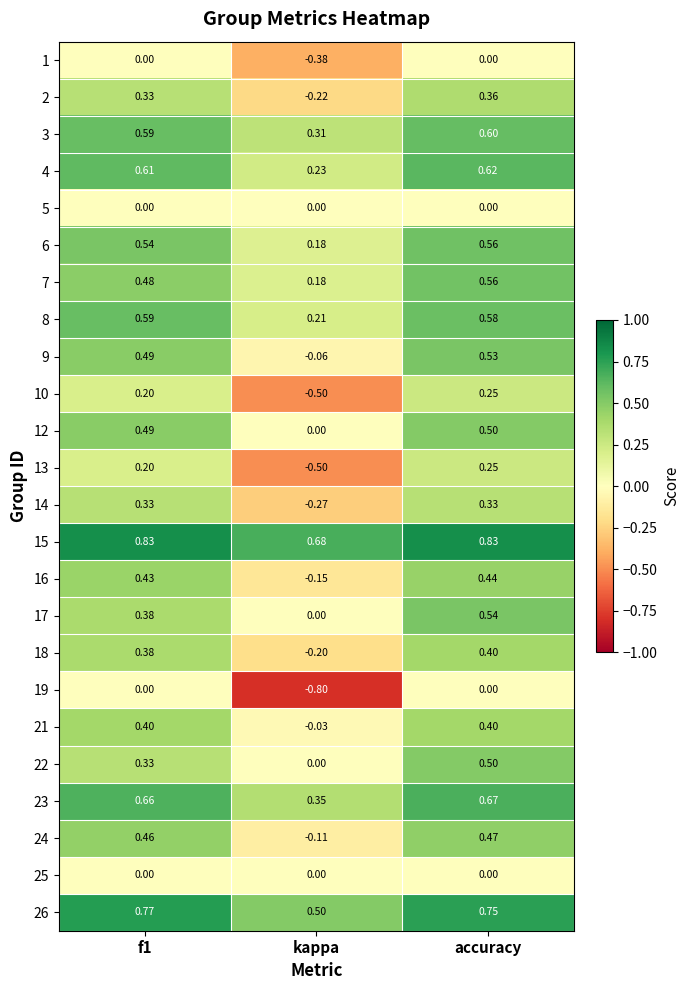

How many distinct data groups are displayed?

24